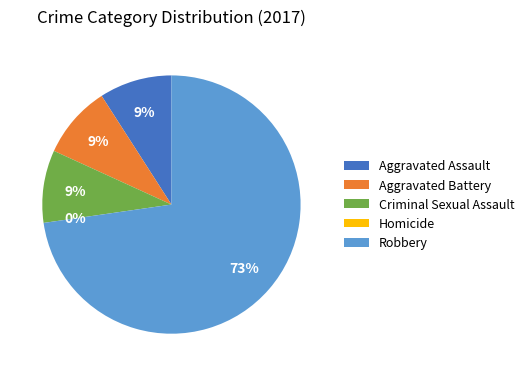

Count the number of slices in the pie.

5